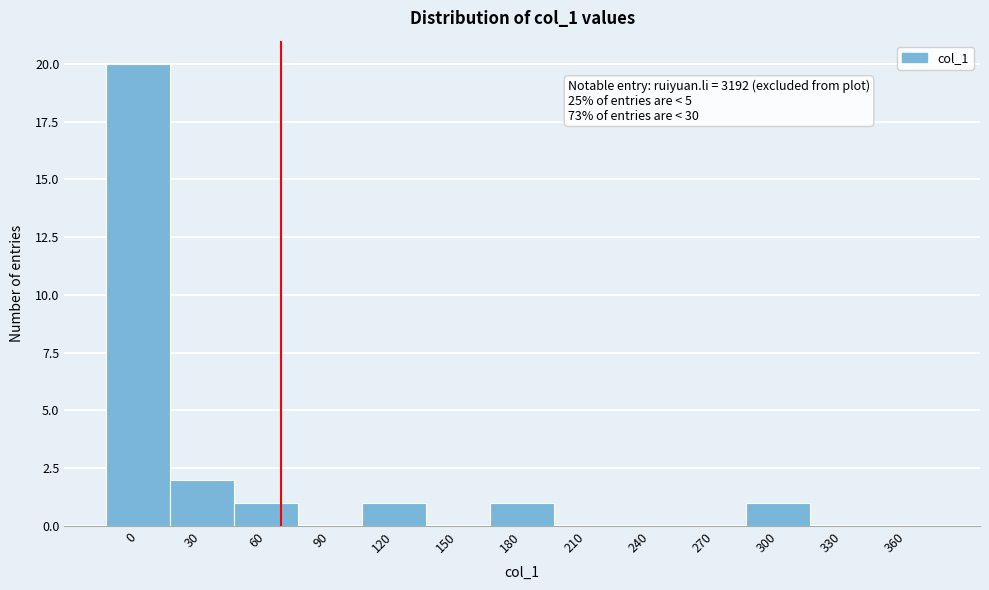

Reading left to right, extract all data points from this chart.

0=20	30=2	60=1	90=0	120=1	150=0	180=1	210=0	240=0	270=0	300=1	330=0	360=0